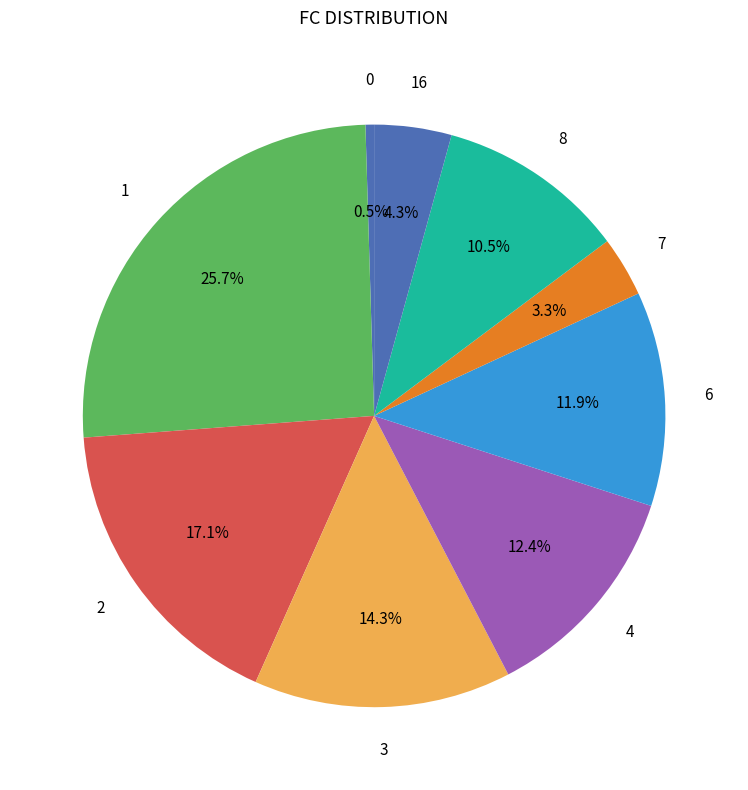

How many segments does this pie chart have?

9